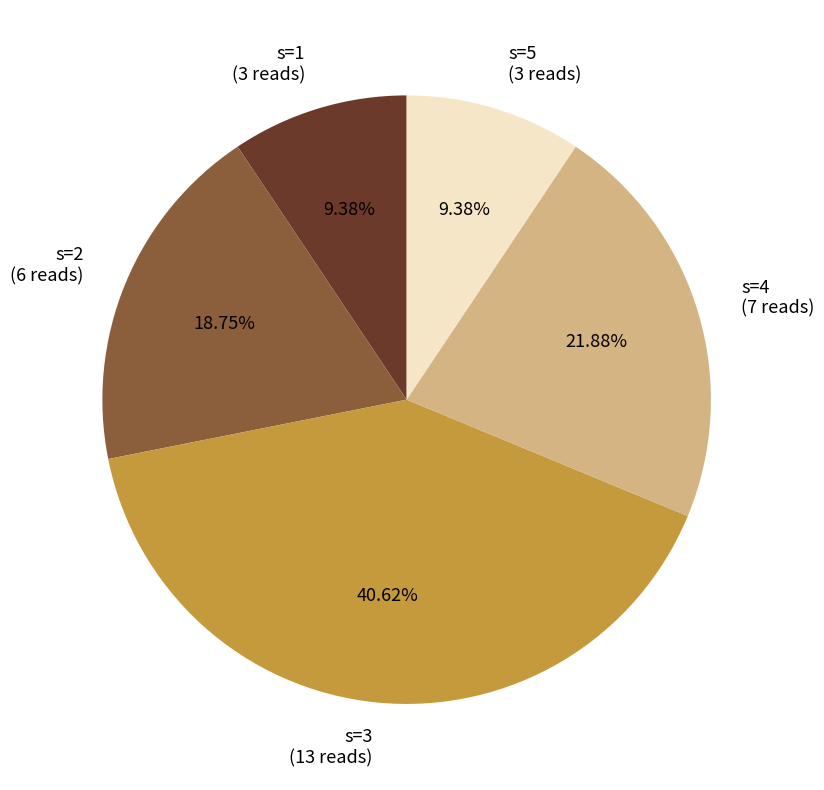

Does s=1 account for over 50% of the chart?

No